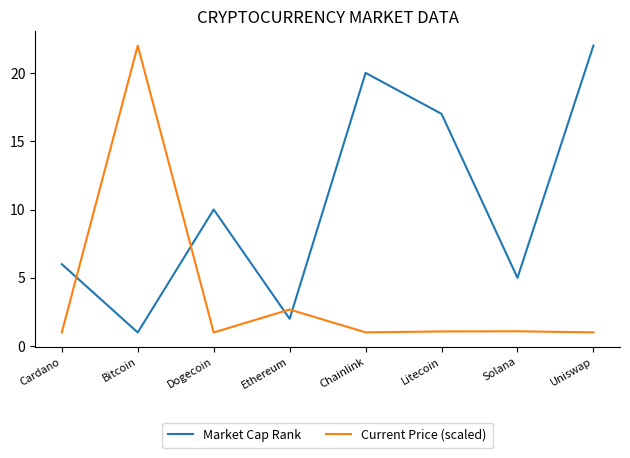

What are all the series names shown in the legend?

Market Cap Rank, Current Price (scaled)